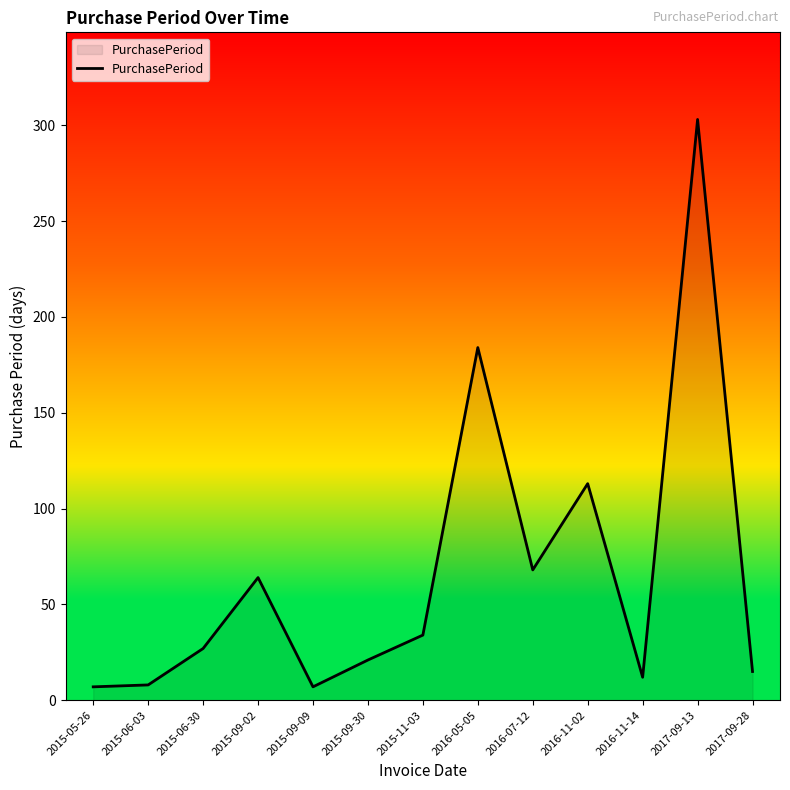

True or false: the data shows 420 at 2017-09-13.

False